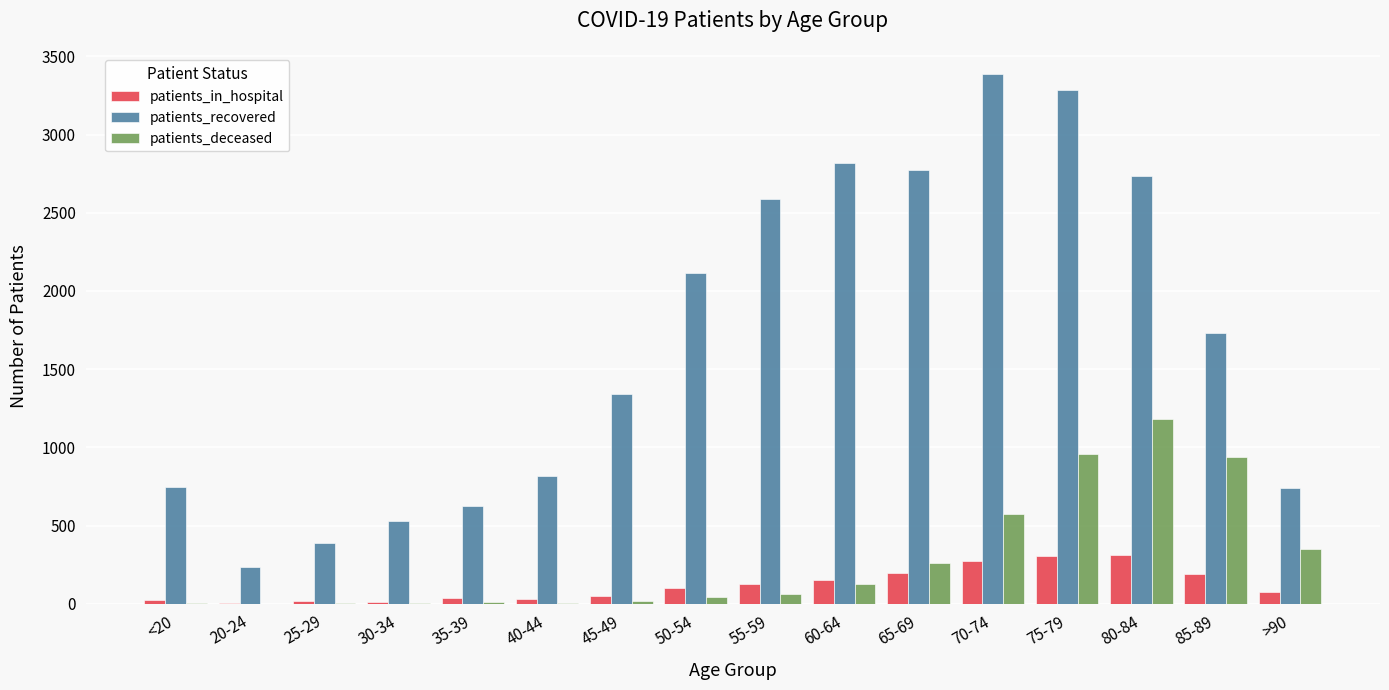

What are all the series names shown in the legend?

patients_in_hospital, patients_recovered, patients_deceased